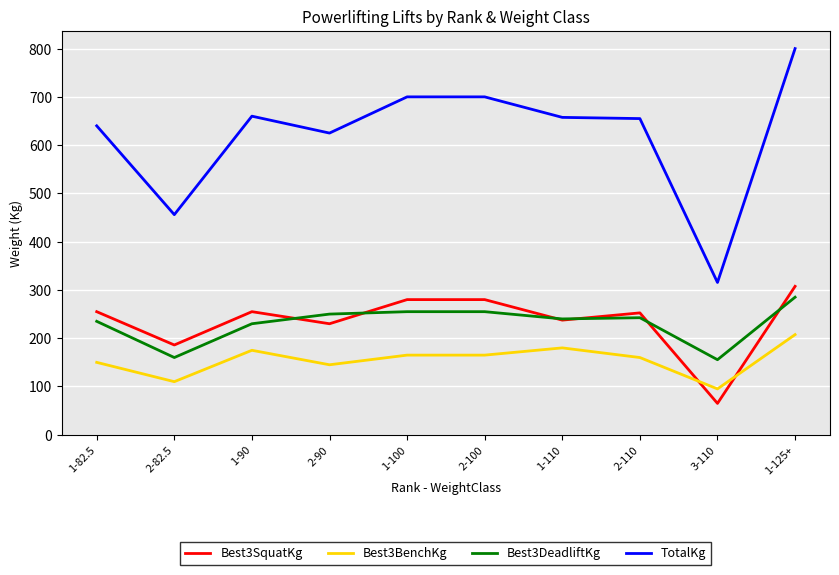

In Best3DeadliftKg, how many points are lower than both neighbors (excluding endpoints)?

3